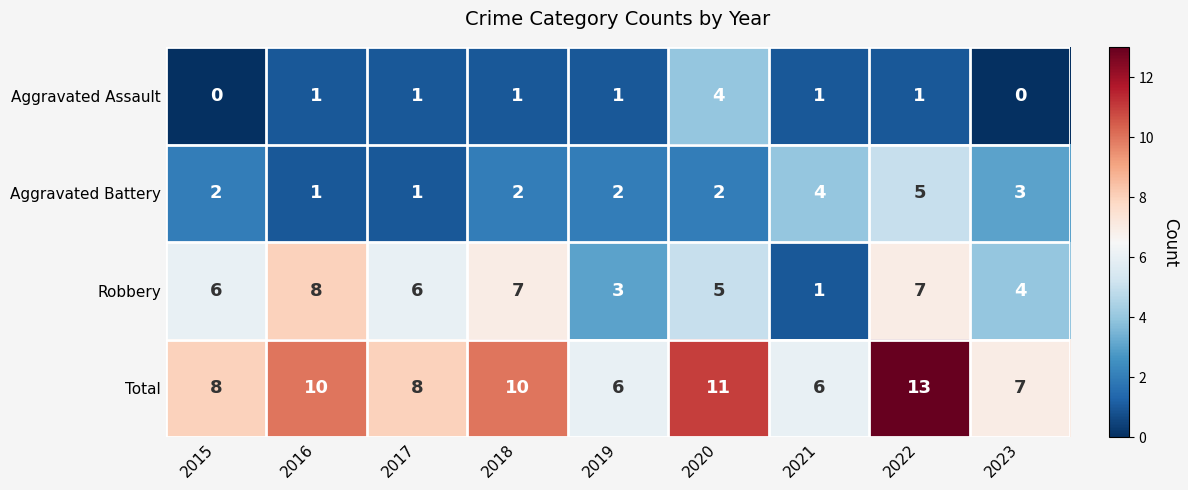

List the series in order of their peak value, lowest first.

Aggravated Assault, Aggravated Battery, Robbery, Total